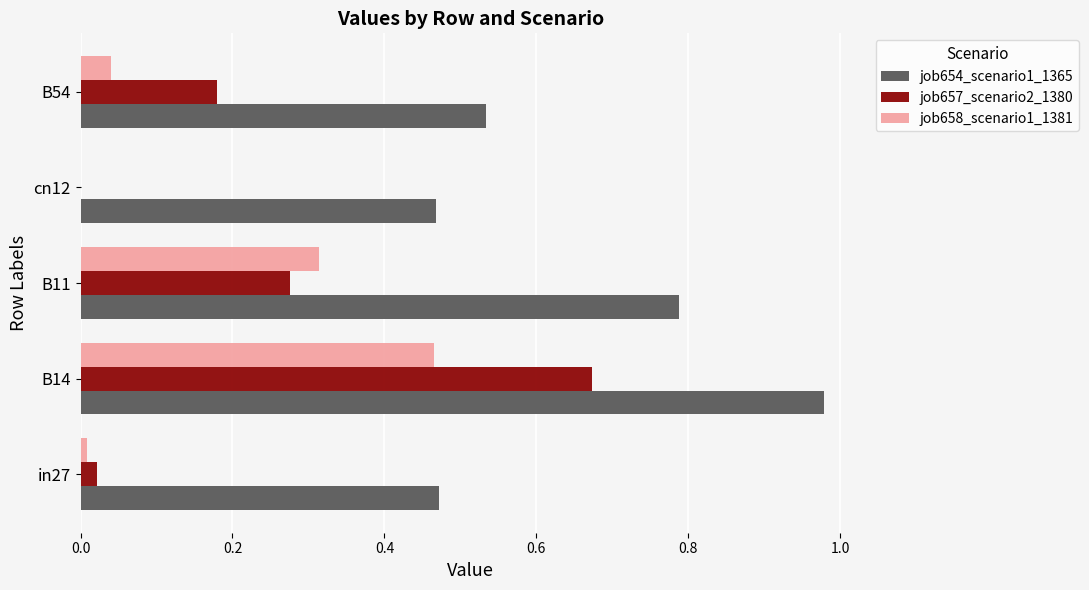

What are all the series names shown in the legend?

job654_scenario1_1365, job657_scenario2_1380, job658_scenario1_1381